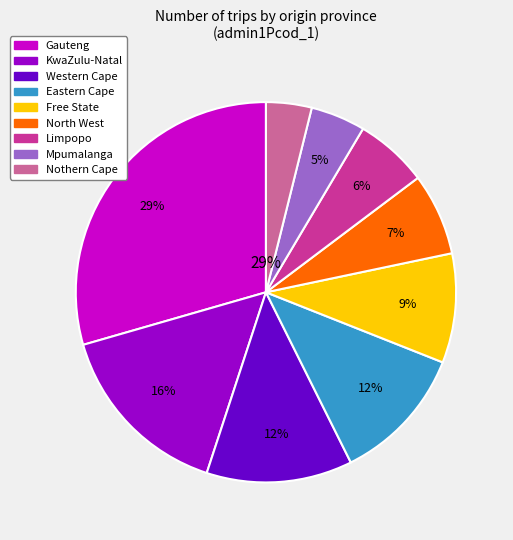

Is the sum of Limpopo and Gauteng greater than half?

No